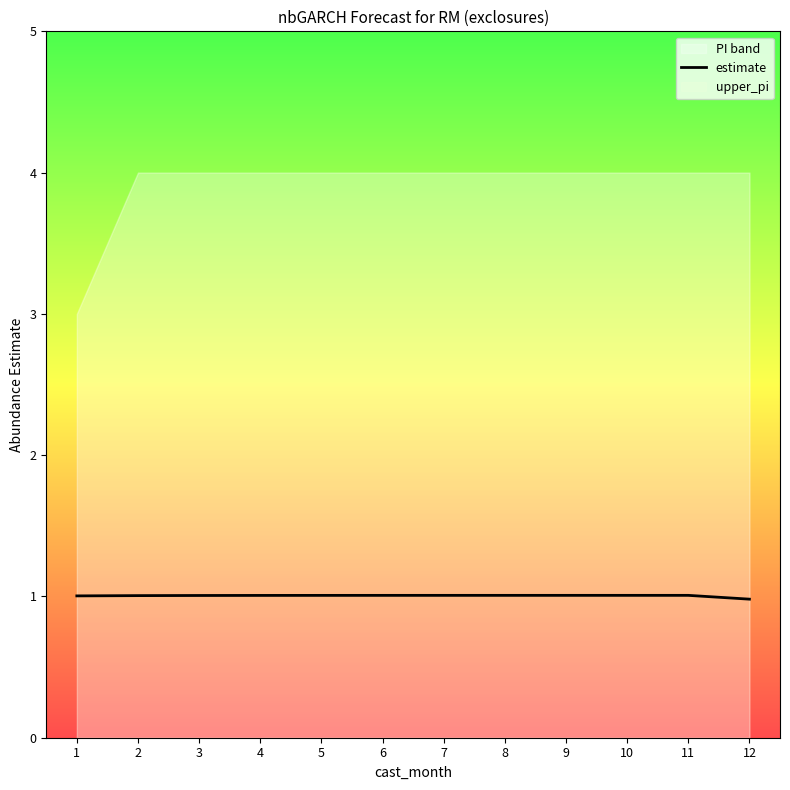

Reading right to left, extract all data points from this chart.

1.0	1.0	1.0	1.0	1.0	1.0	1.0	1.0	1.0	1.0	1.0	1.0